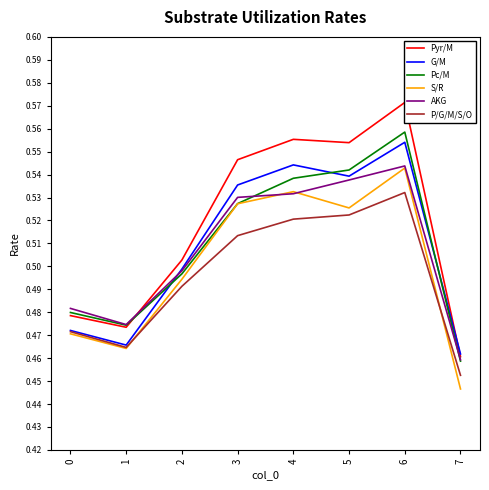

What is the total value across all series at 4?

3.2